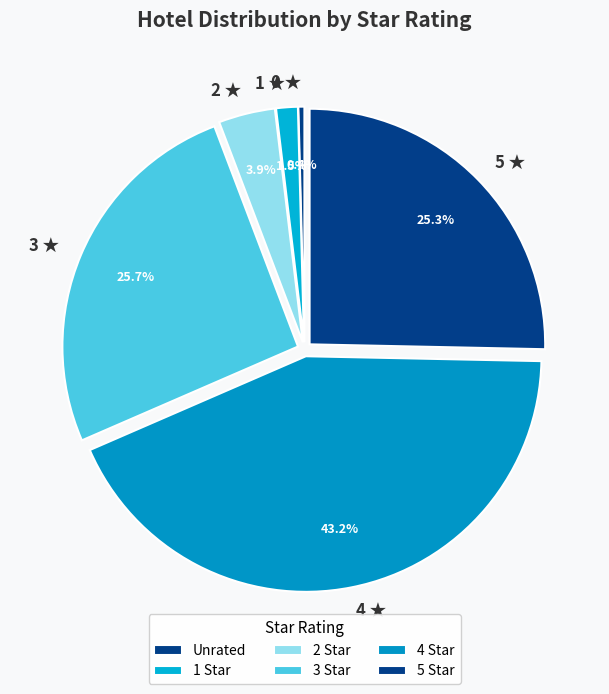

To the nearest percent, what is the difference between the largest and smallest slice percentages?

43%